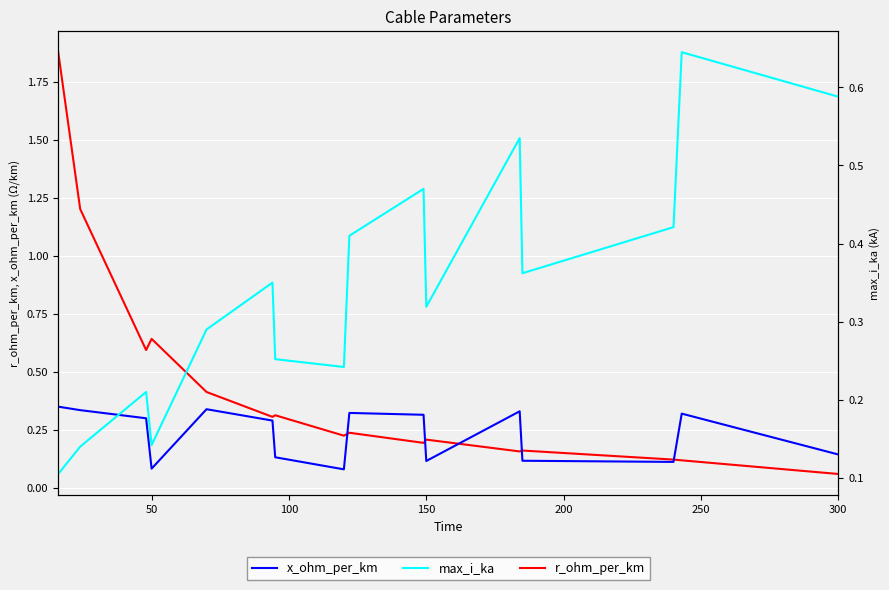

At how many categories does at least one series exceed 0?

16